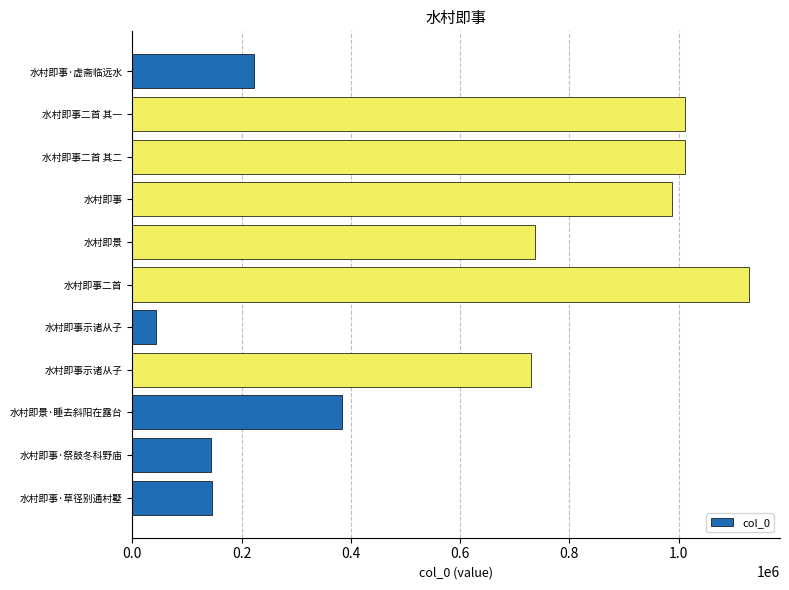

How many bars are there in total?

11